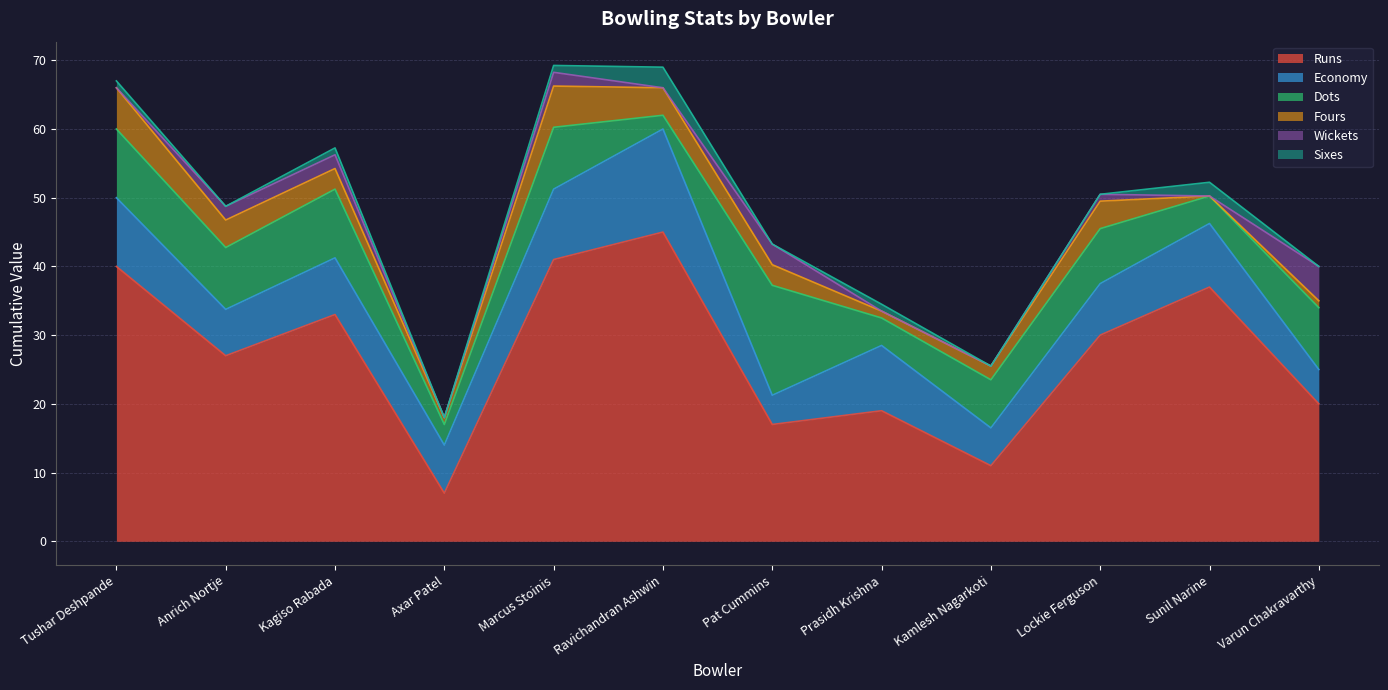

Reading left to right, what are all the values shown in this chart?

Runs: 40.0	27.0	33.0	7.0	41.0	45.0	17.0	19.0	11.0	30.0	37.0	20.0
Economy: 10.0	6.8	8.2	7.0	10.2	15.0	4.2	9.5	5.5	7.5	9.2	5.0
Dots: 10.0	9.0	10.0	3.0	9.0	2.0	16.0	4.0	7.0	8.0	4.0	9.0
Fours: 6.0	4.0	3.0	1.0	6.0	4.0	3.0	1.0	2.0	4.0	0.0	1.0
Wickets: 0.0	2.0	2.0	0.0	2.0	0.0	3.0	0.0	0.0	1.0	0.0	5.0
Sixes: 1.0	0.0	1.0	0.0	1.0	3.0	0.0	1.0	0.0	0.0	2.0	0.0